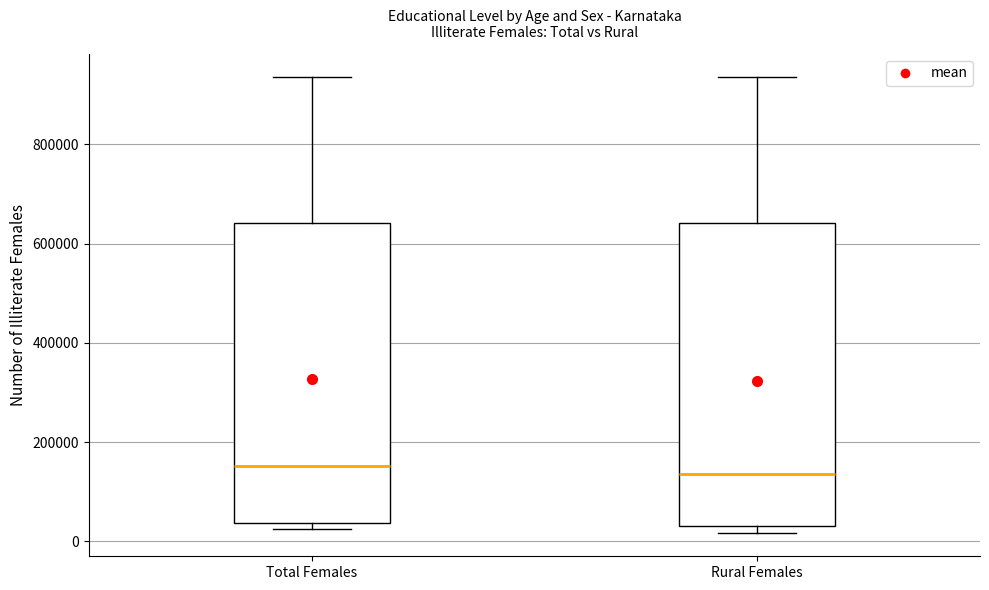

Reading left to right, read every box against the y-axis: the position of its median line, the range the box covers, and the ends of its whiskers. The values are not printed on the chart, so give them approximately, as read against the axis.

Total Females: median 160000, box 40000 to 640000, whiskers 20000 to 940000
Rural Females: median 140000, box 40000 to 640000, whiskers 20000 to 940000